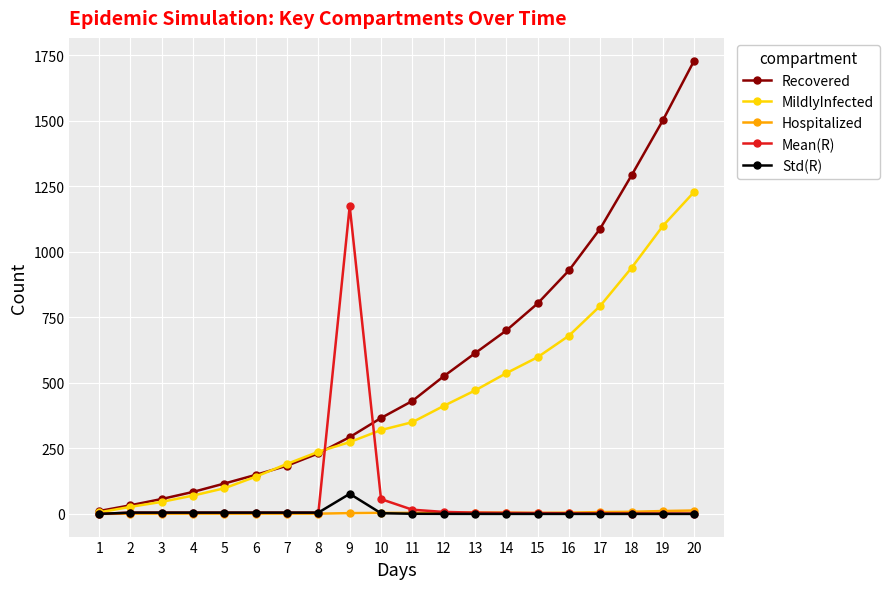

At which category is the sum across all series the highest?

20